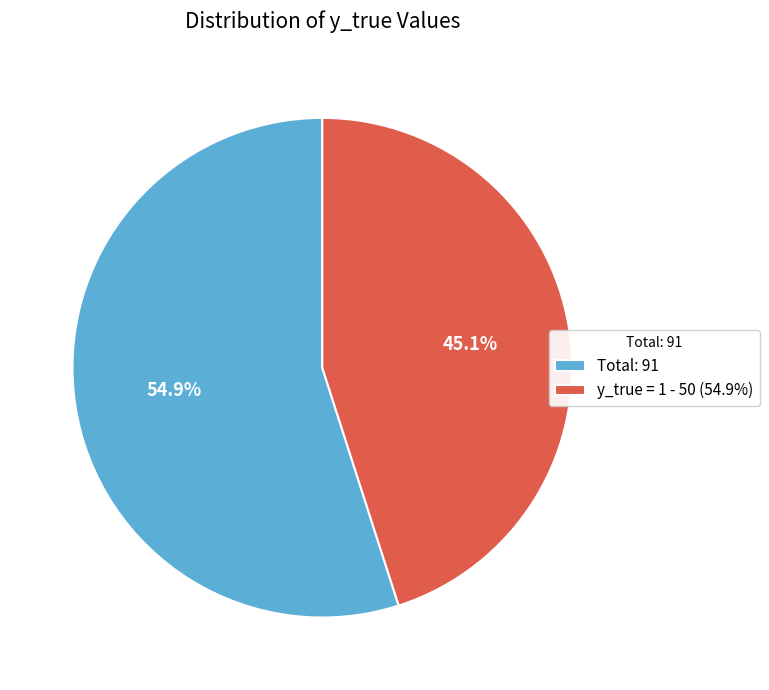

Rank the categories by value from lowest to highest.

y_true = 1 - 50 (54.9%), Total: 91